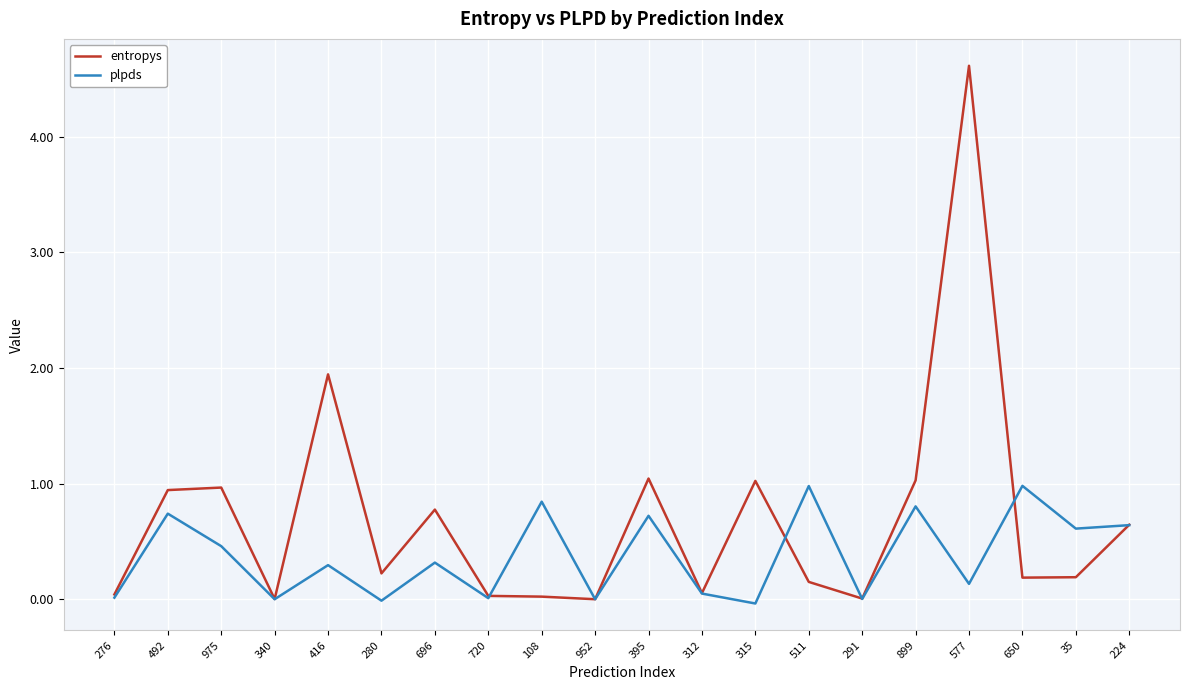

What is the sum of the plpds values at 899 and 952?

0.8